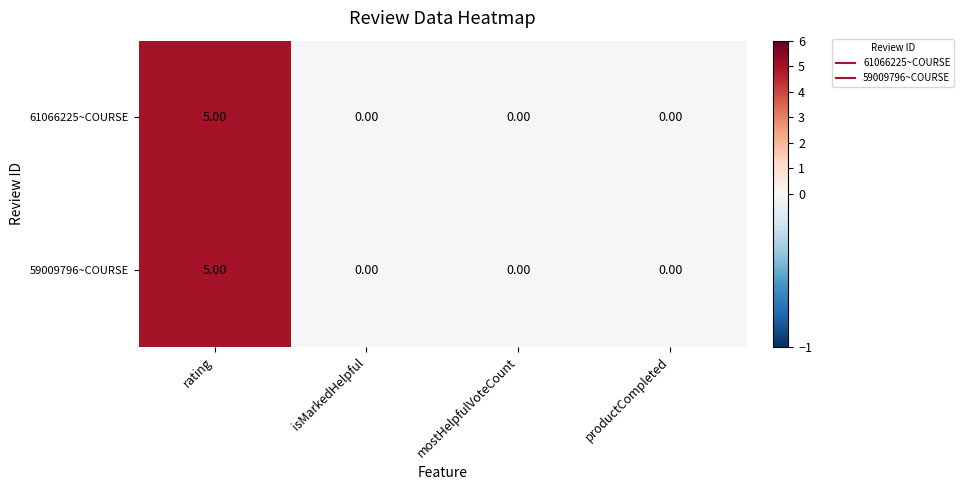

Which category has the highest value across all series?

rating